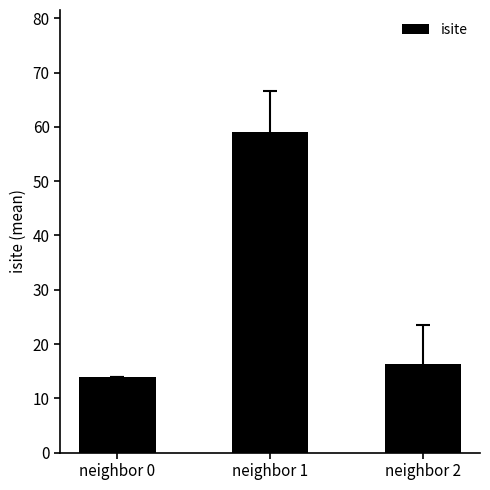

Rank the categories by value from highest to lowest.

neighbor 1, neighbor 2, neighbor 0